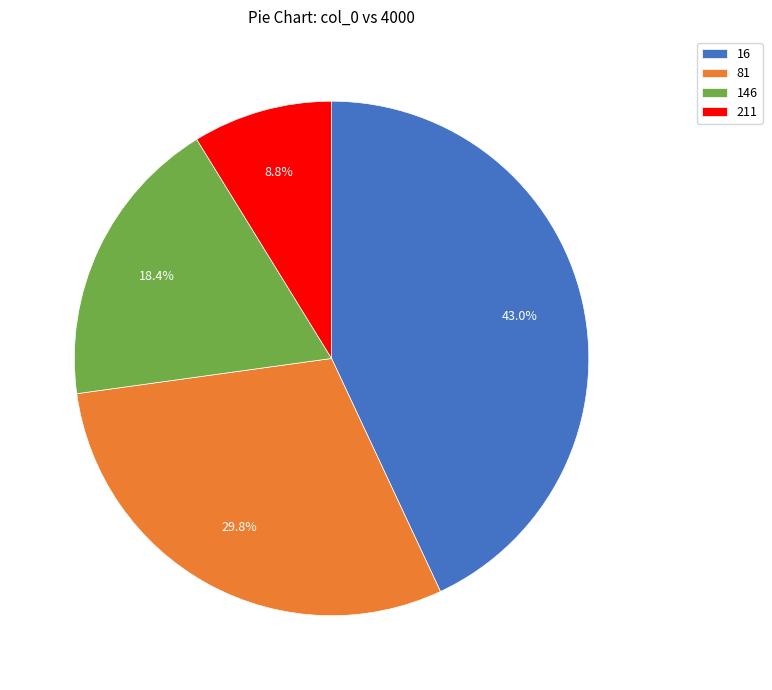

How many segments does this pie chart have?

4